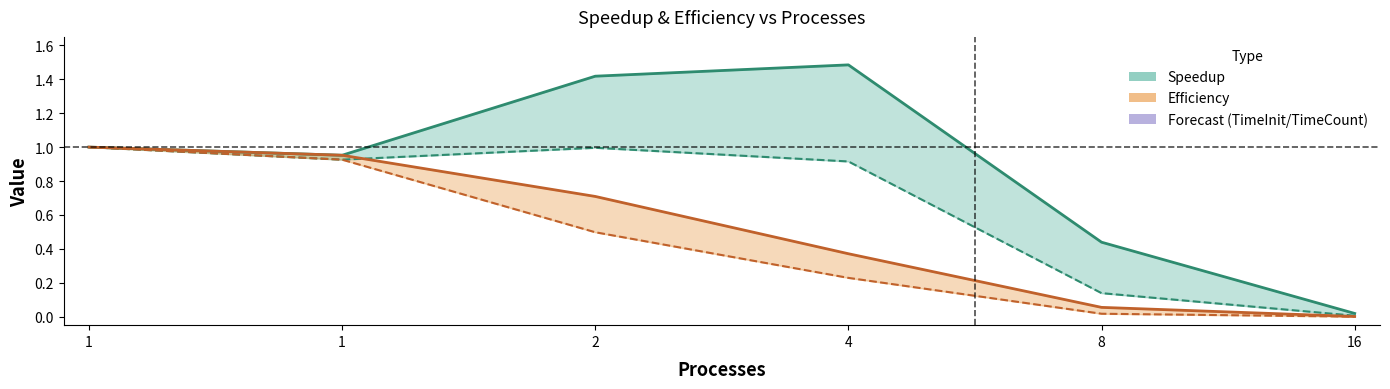

Between 8 and 2, which is larger?

2